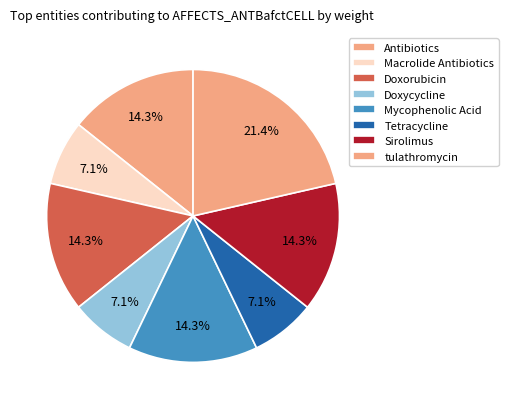

How many slices are in this pie chart?

8